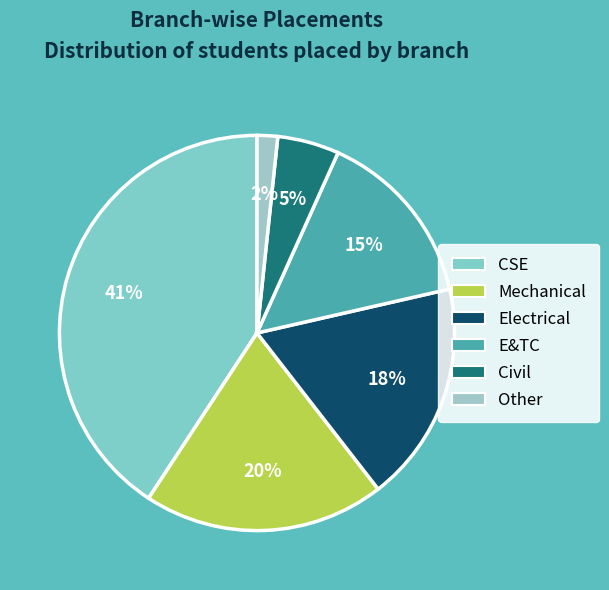

To the nearest percent, what is the average slice percentage?

17%